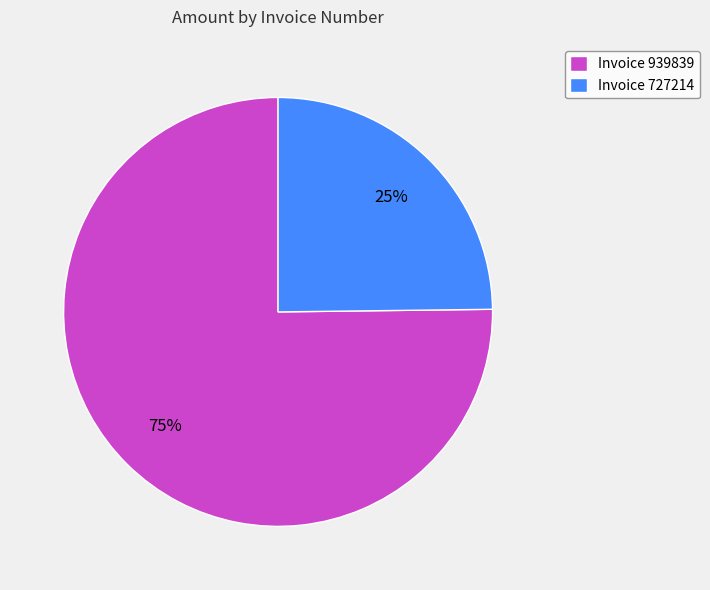

What is the ratio of the value at Invoice 939839 to the value at Invoice 727214?

3.0